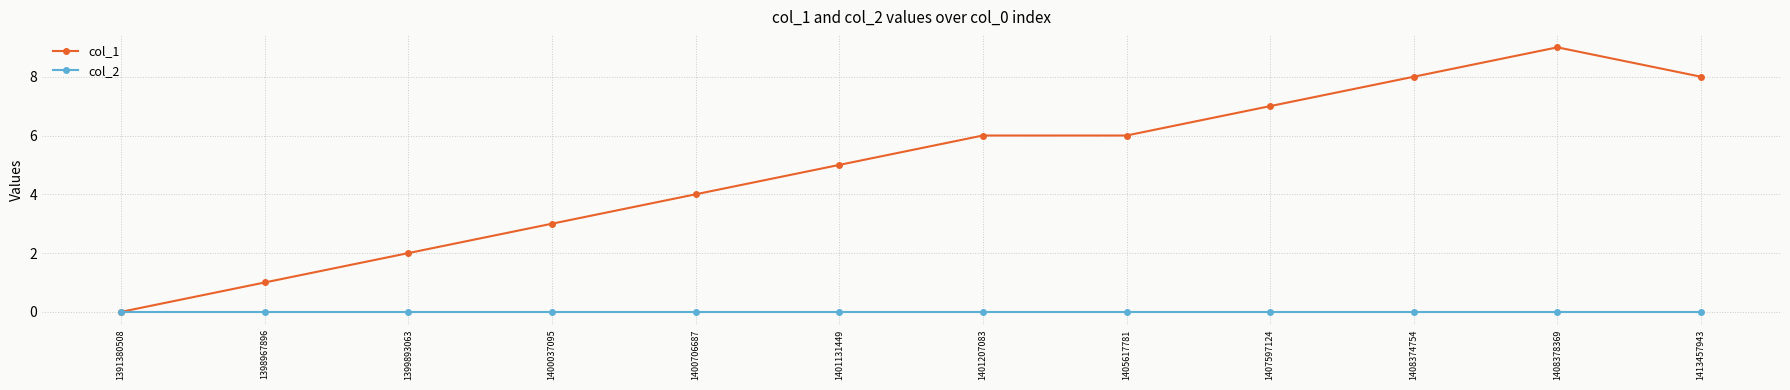

Which series changed the most between 1391380508 and 1398967896?

col_1